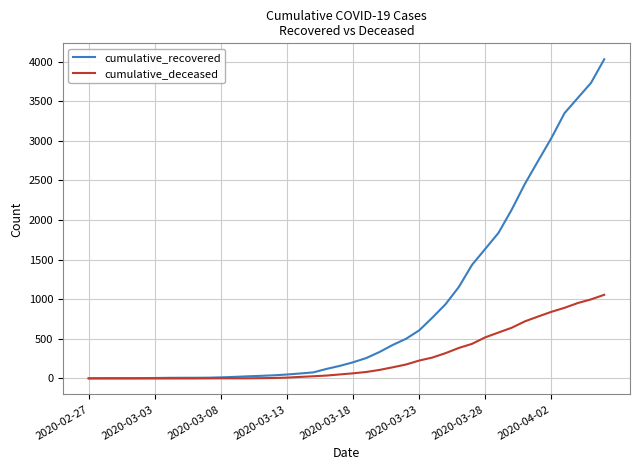

Does the chart display data point markers on the line(s)?

No